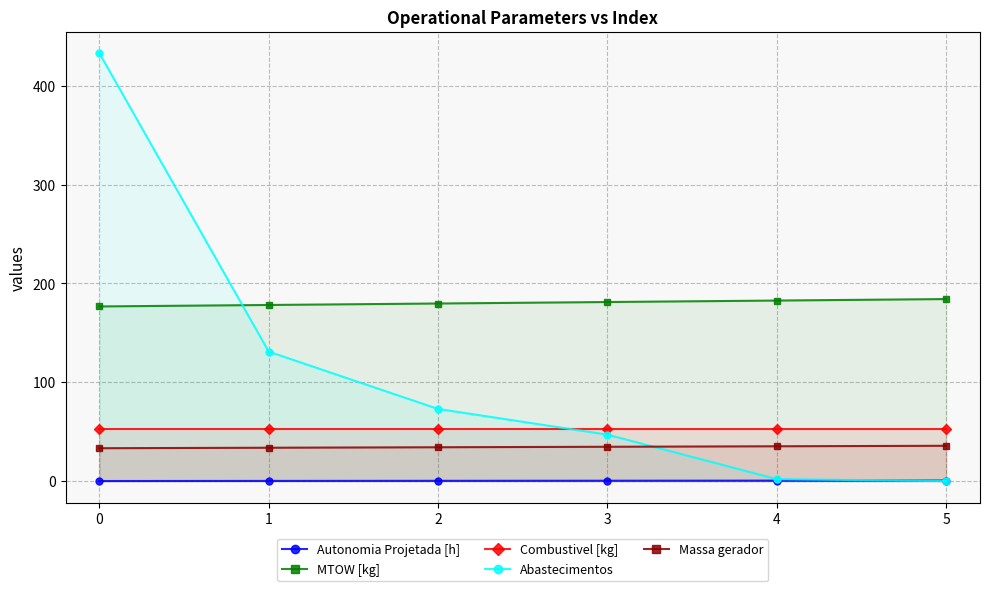

Which series has the widest spread of values?

Abastecimentos